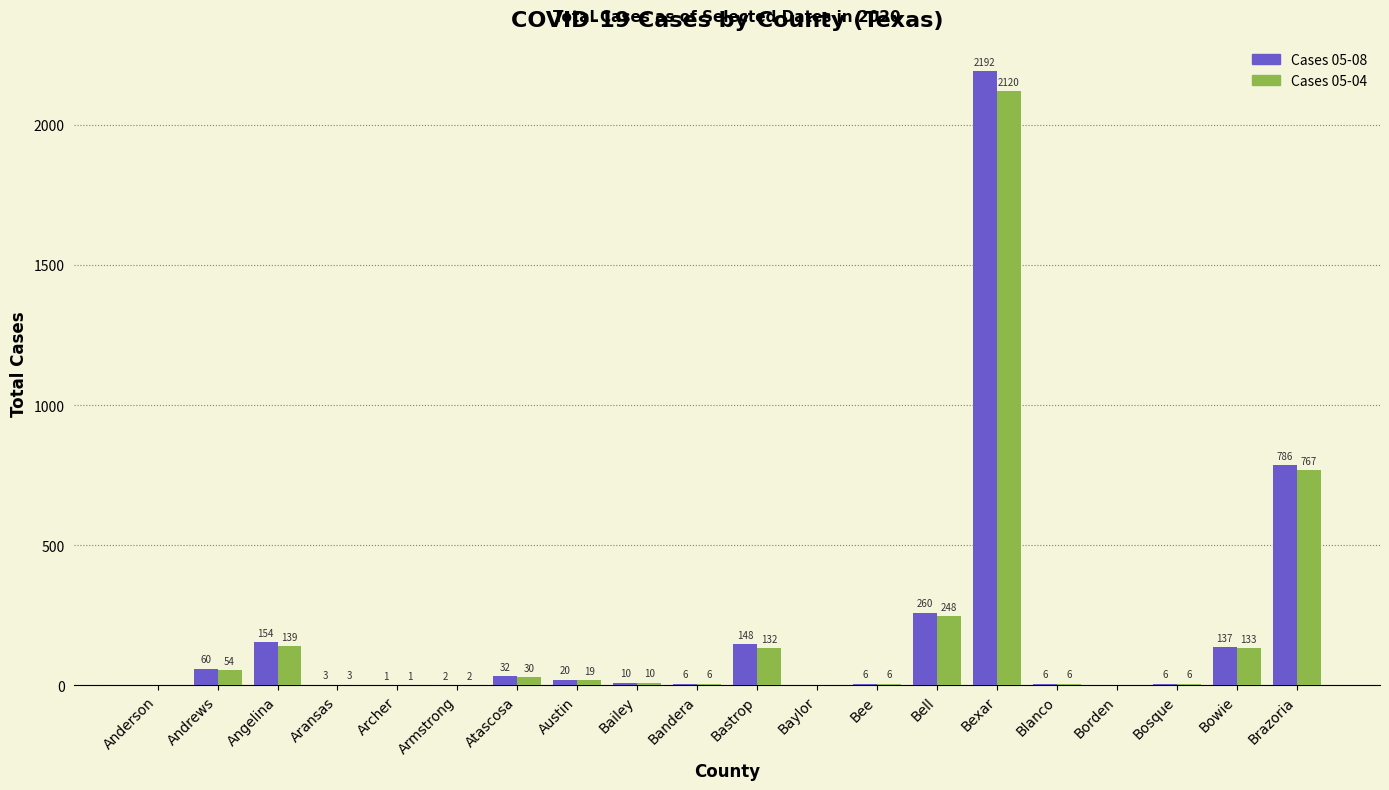

How many distinct data groups are displayed?

2